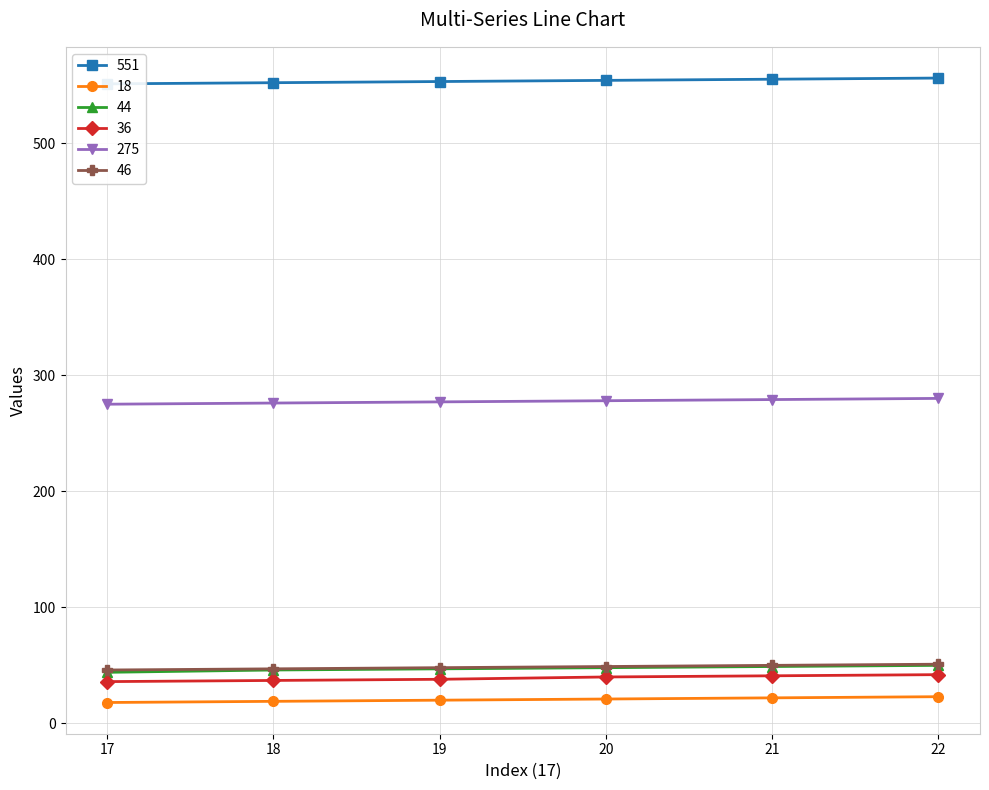

True or false: 275 has a value of 277 at 19.

True